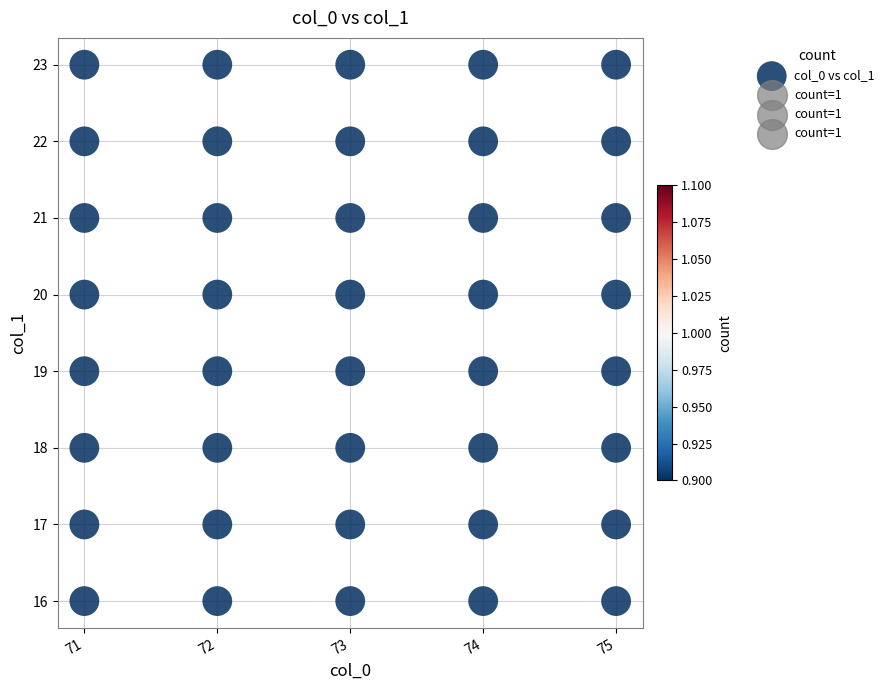

What is the range of X values (max minus min)?

4